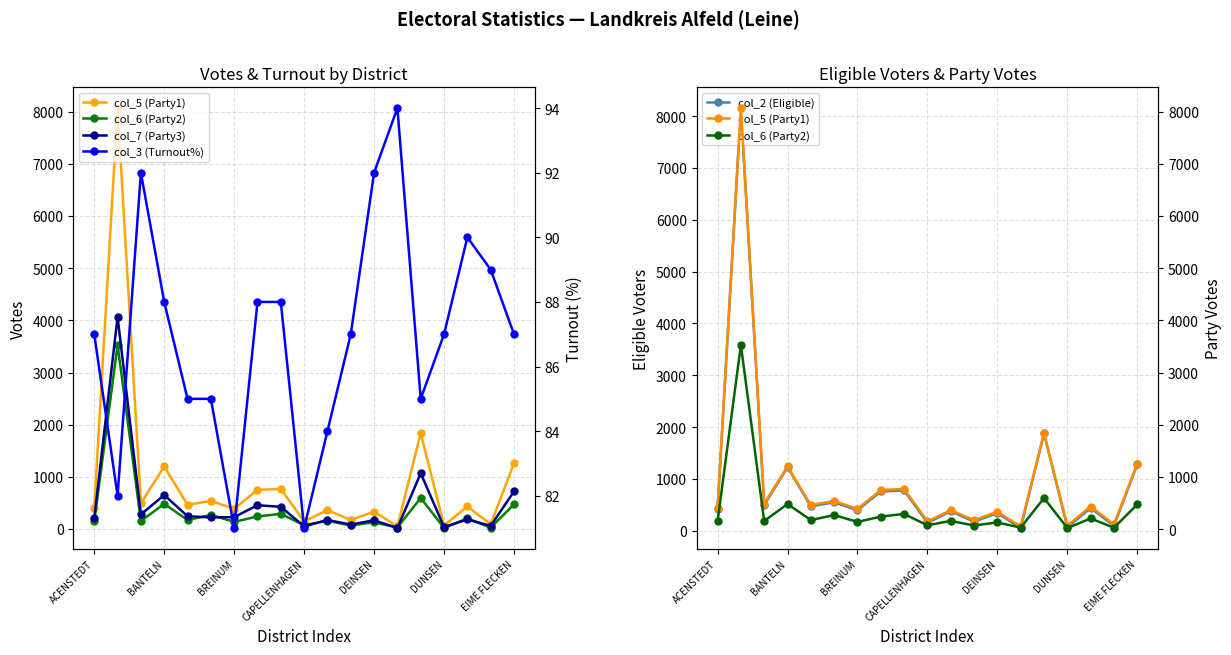

What is the sum of the col_2 (Eligible) values at 8 and 12?

1118